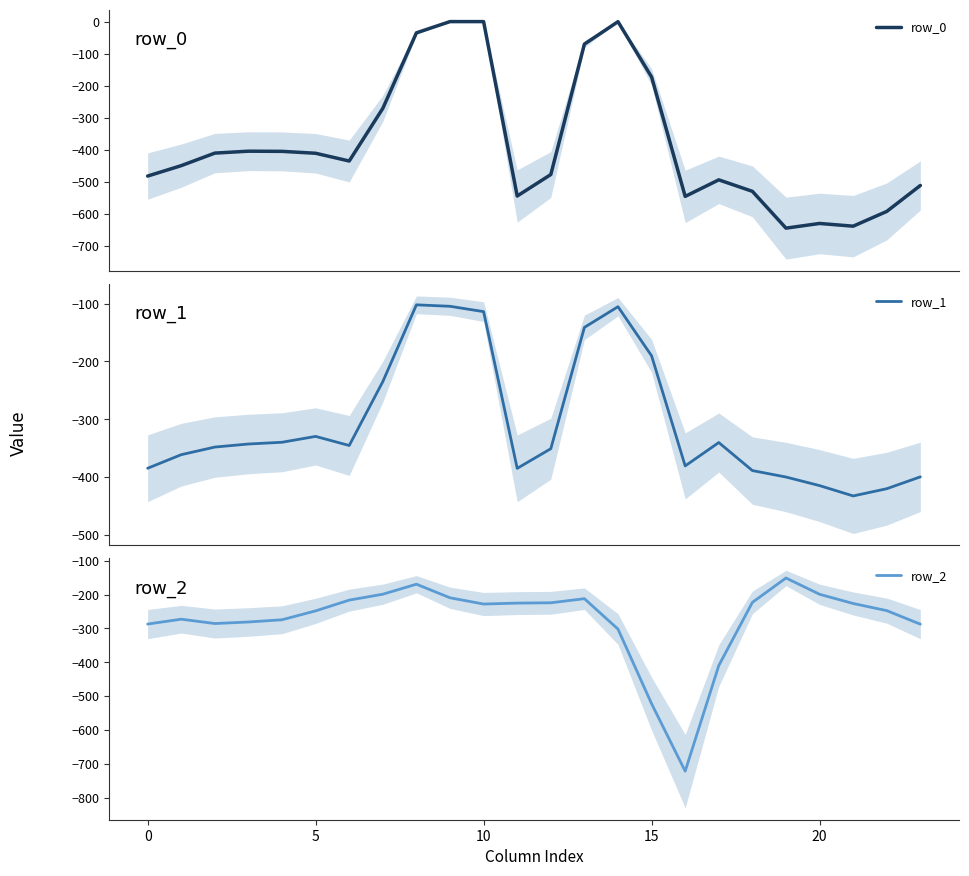

Is the value of row_2 at 13 greater than the value of row_1 at 18?

Yes